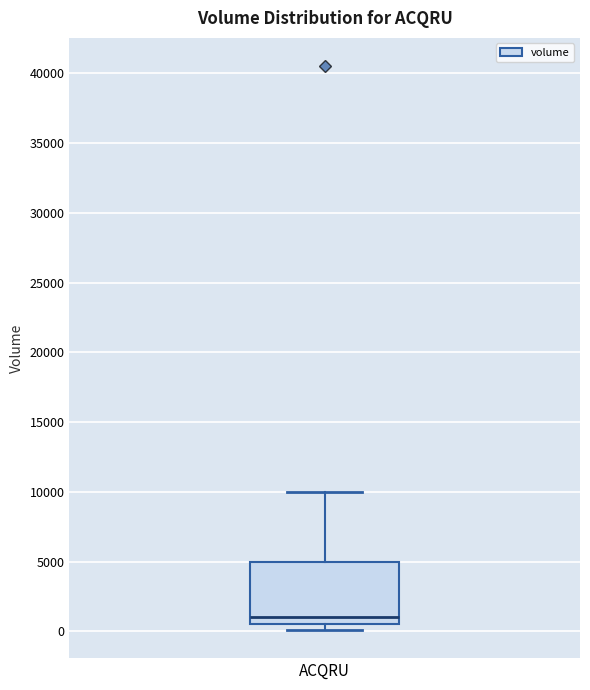

Where is the lower edge of the box for ACQRU on the y-axis? The values are not printed on the chart, so give them approximately, as read against the axis.

500